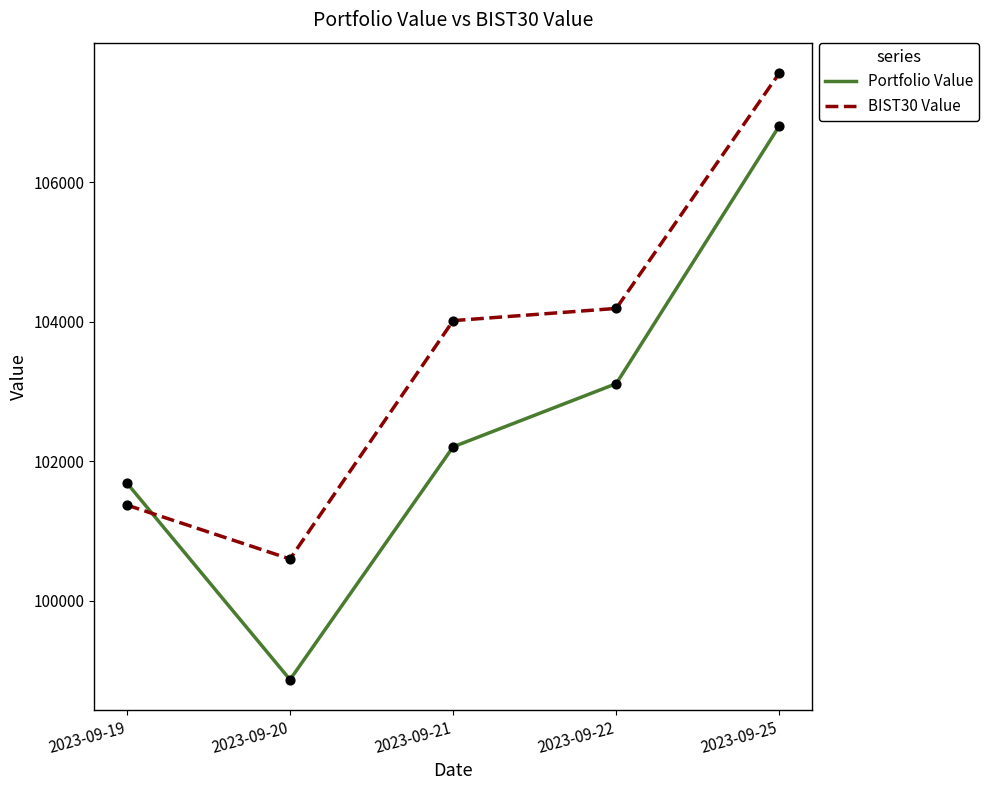

At how many categories does at least one series exceed 105838?

1